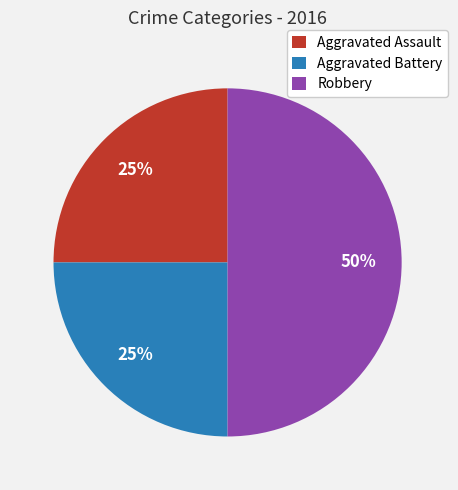

Is Aggravated Assault the majority of the pie?

No